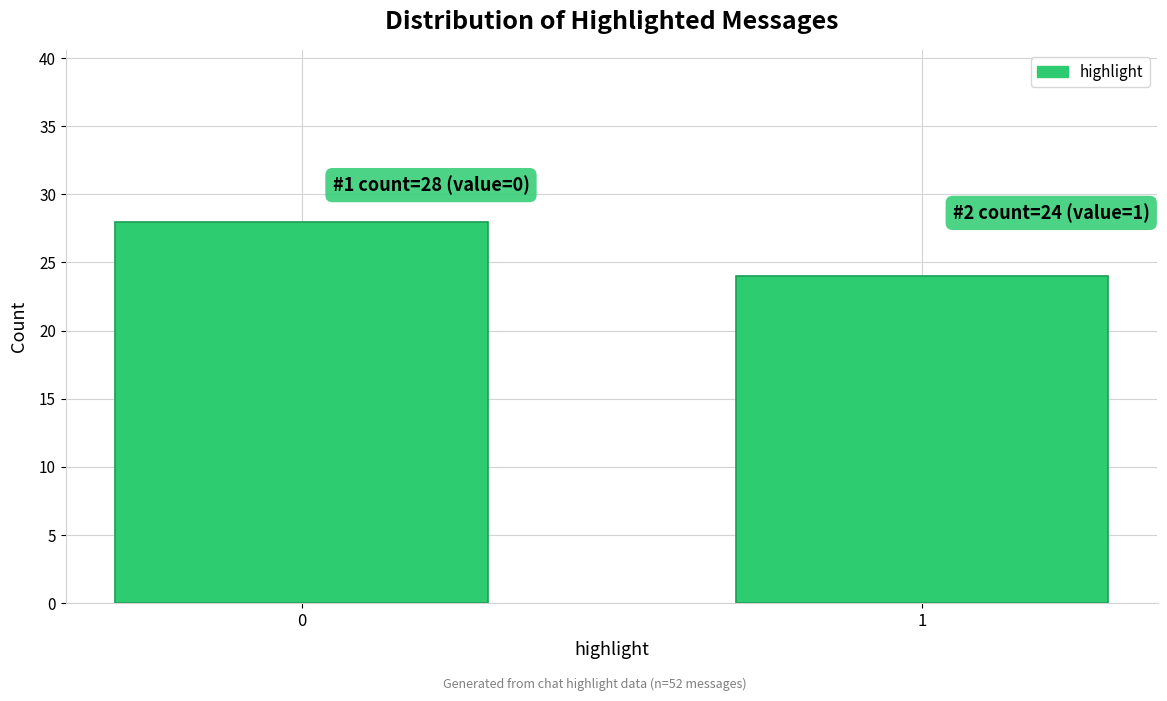

Reading left to right, what are all the values shown in this chart?

28	24